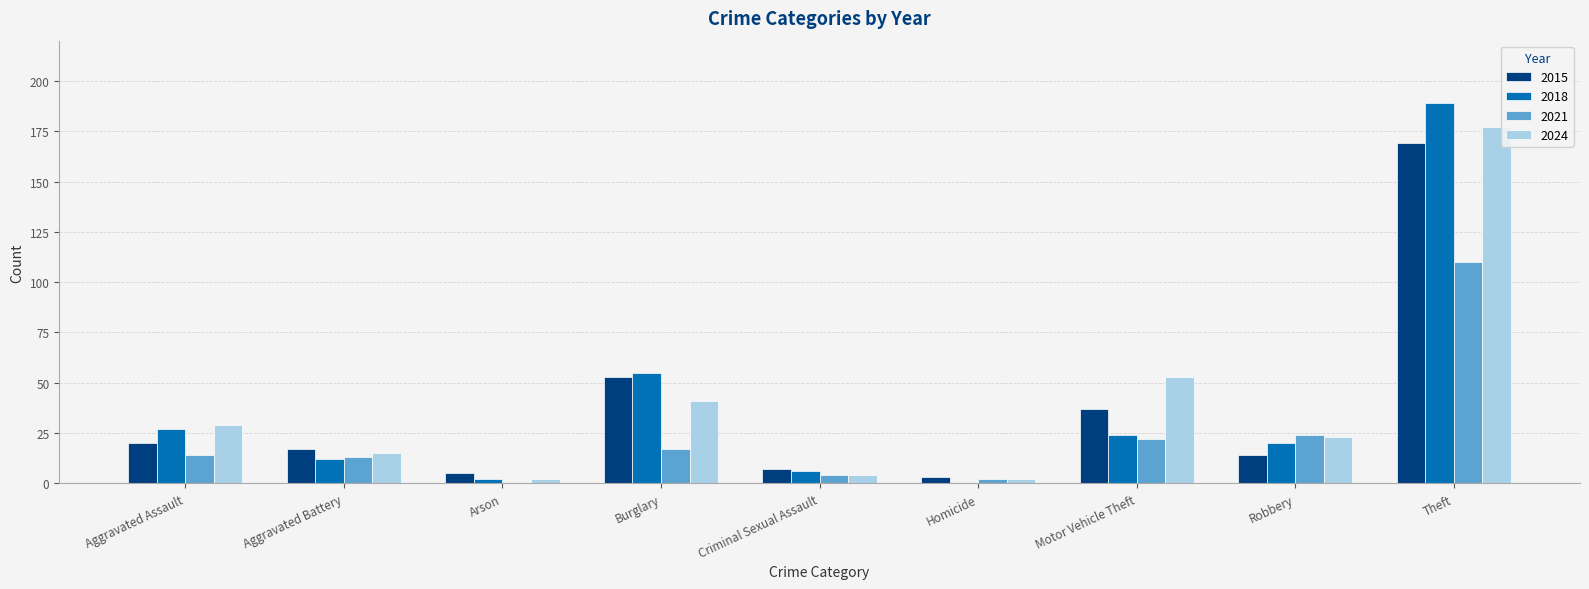

What is the sum of all 2015 values?

325